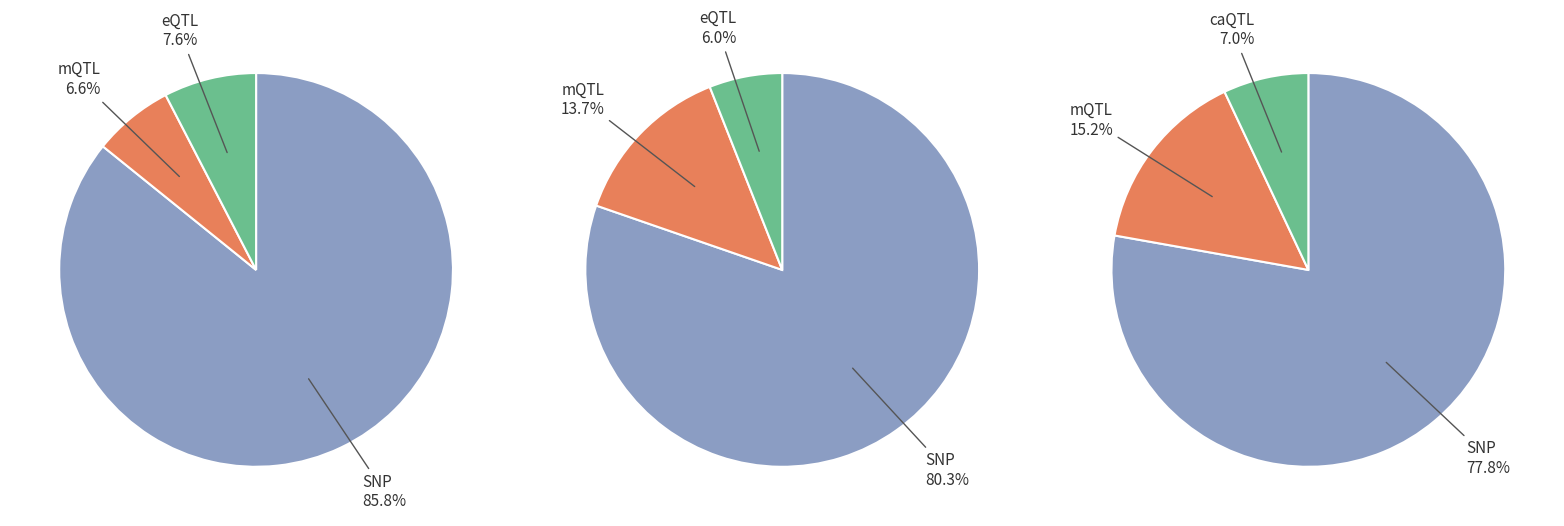

Is it true that 4 is 11% of the pie?

False